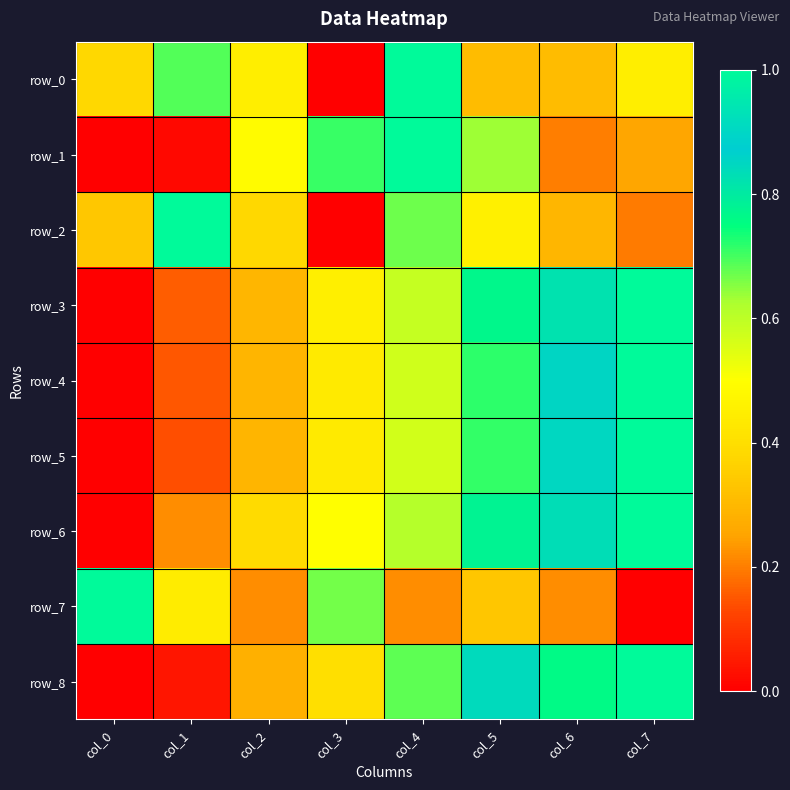

The row_1 series shows 0.9 at col_2. True or false?

False